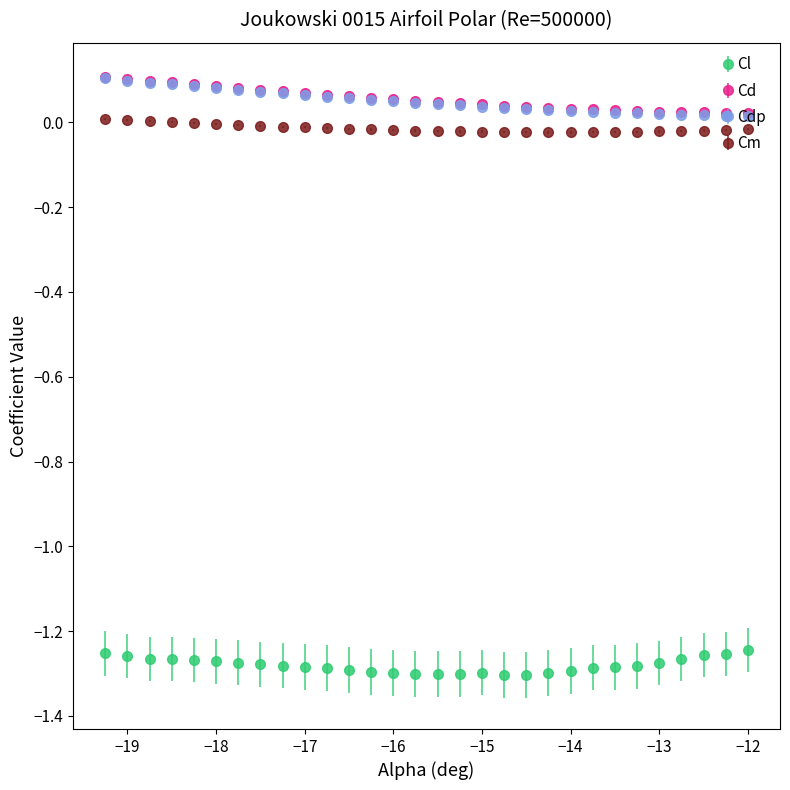

True or false: Cd and Cl intersect in this chart.

False